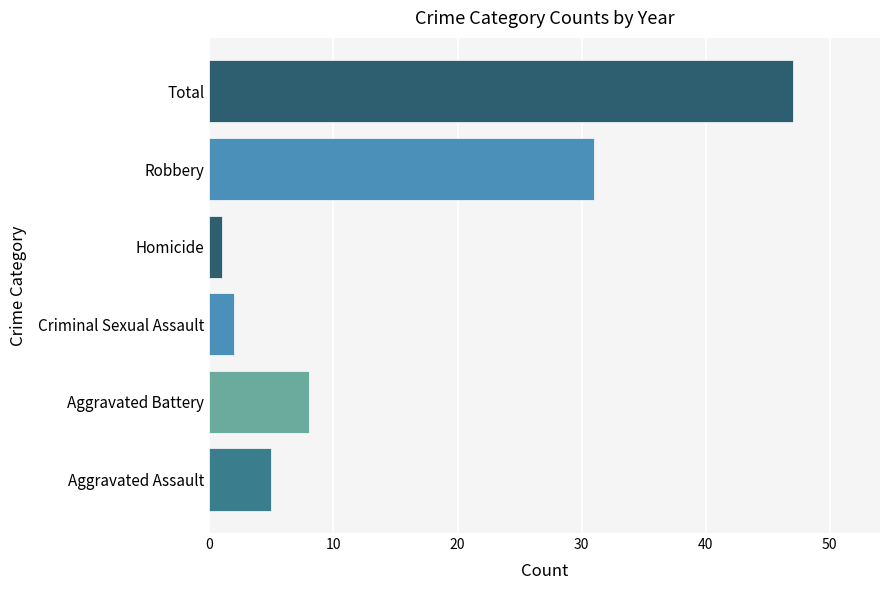

What is the ratio of the value at Aggravated Assault to the value at Aggravated Battery?

0.6